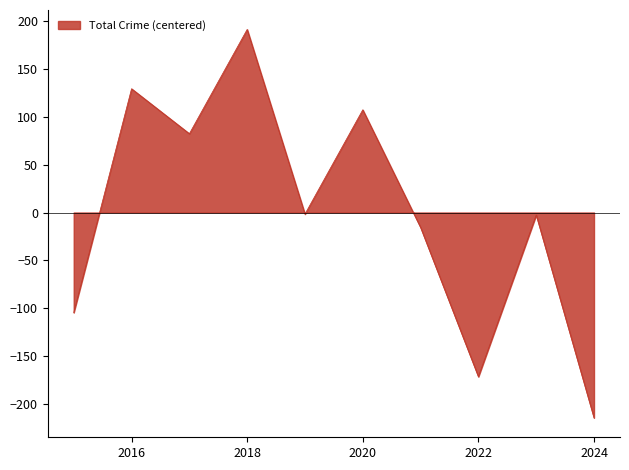

What is the difference between the maximum and minimum values?

406.0